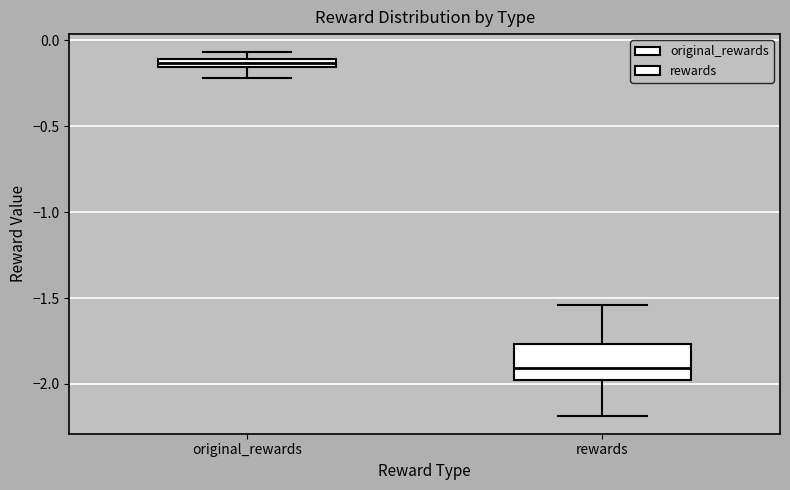

Comparing the boxes themselves (not the whiskers), which one is the tallest?

rewards